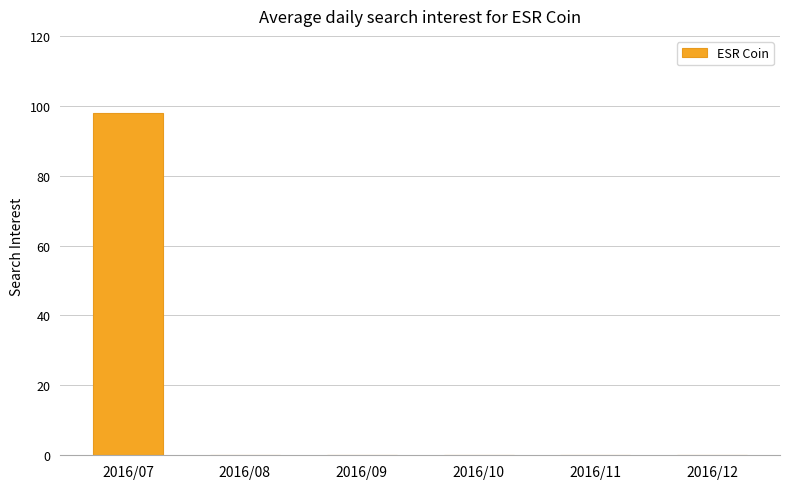

The value at 2016/07 is 98. True or false?

True